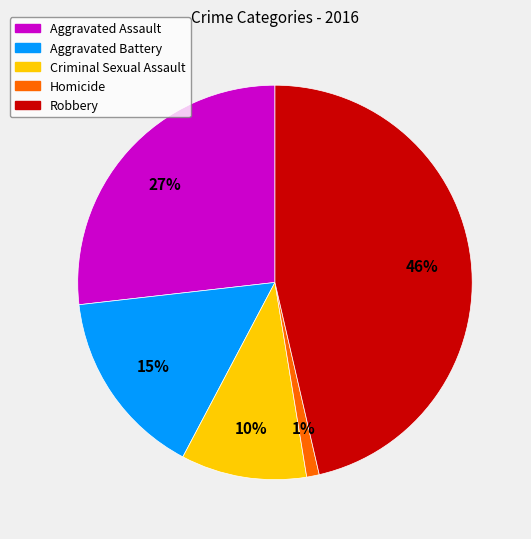

To the nearest percent, what is the difference between the Homicide and Aggravated Assault slice percentages?

26%